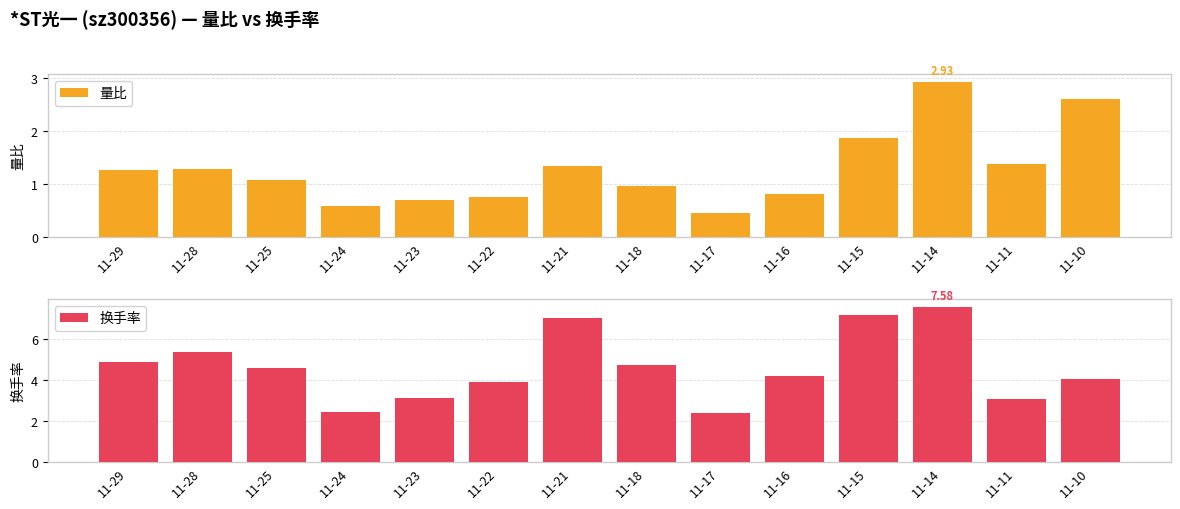

Rank the series by their average value, from highest to lowest.

换手率, 量比